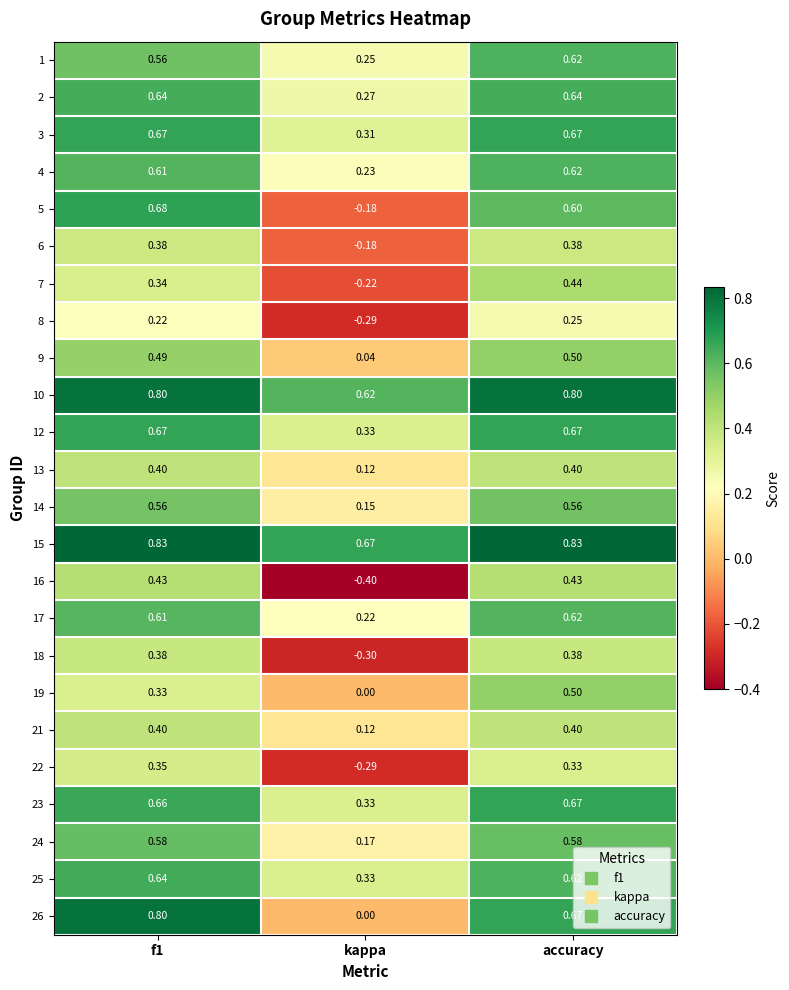

Which category has the highest value in the 23 series?

accuracy